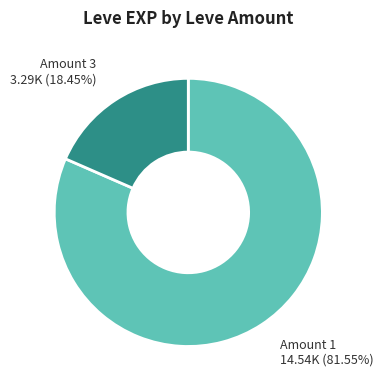

Is there a majority slice in this chart?

Yes